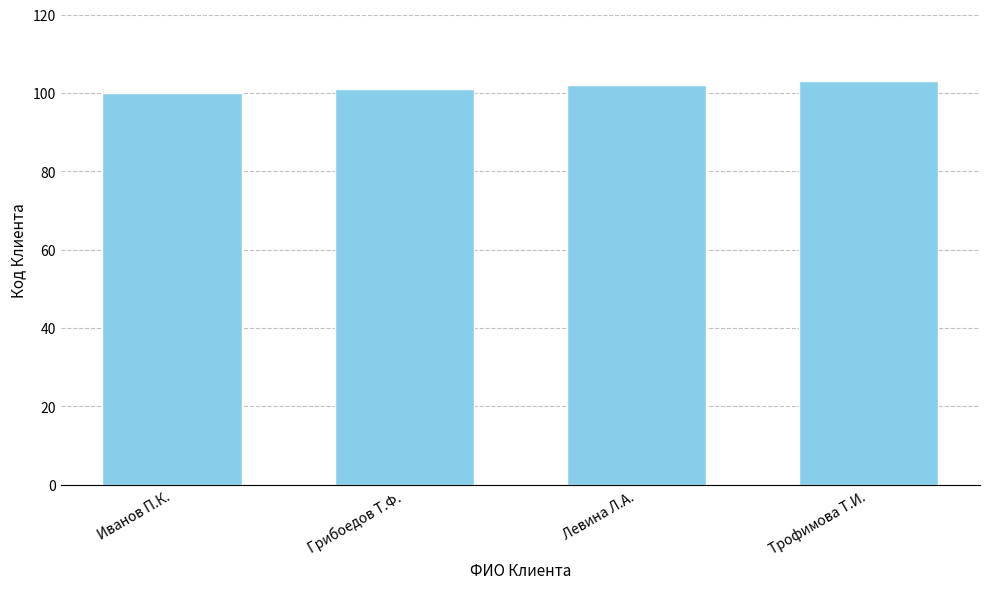

True or false: the data shows 100 at Иванов П.К..

True